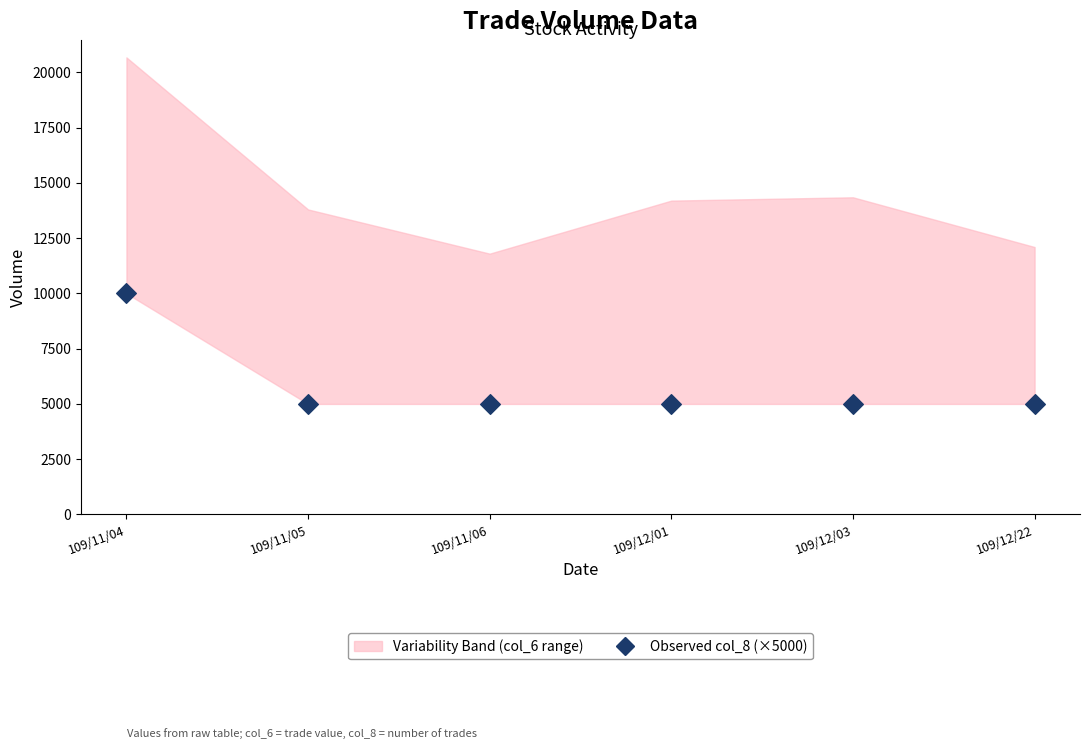

What is the range of Y values (max minus min)?

5000